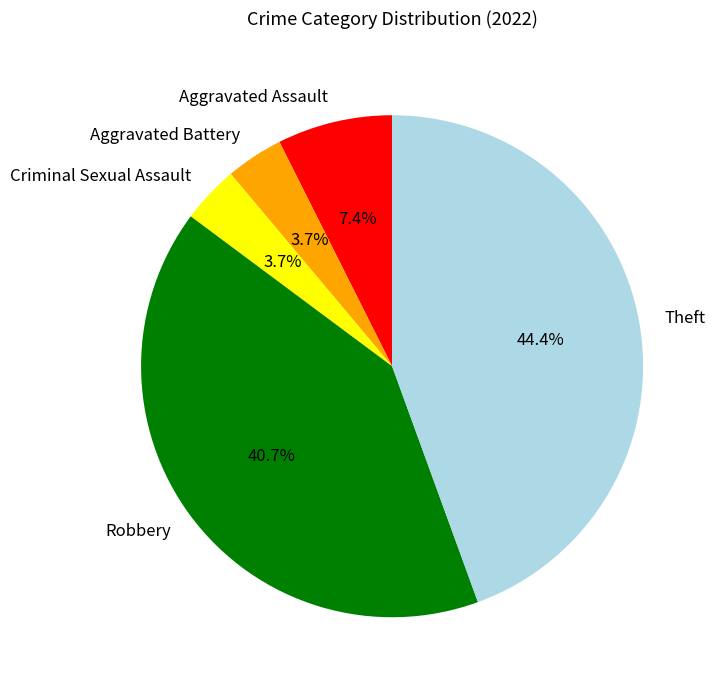

To the nearest percent, what percentage of the pie is Aggravated Battery?

4%